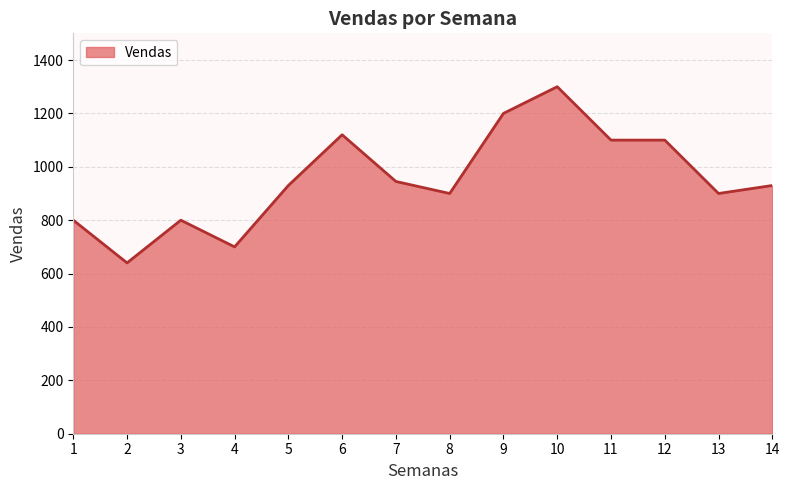

Does the chart have visible grid lines?

Yes